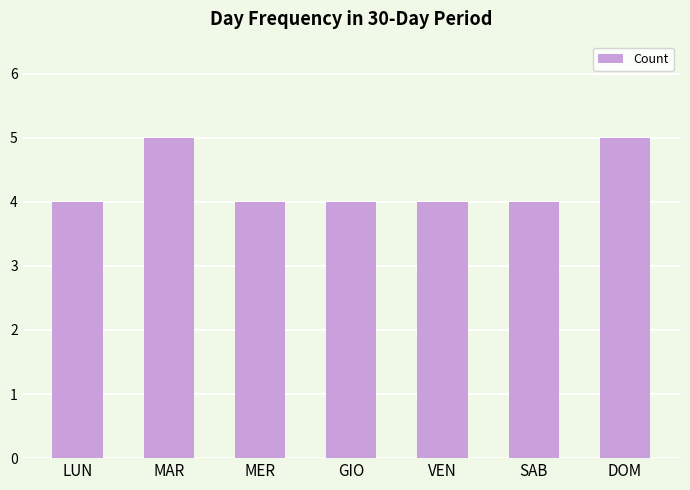

What is the label of the 4th bar from the left?

GIO